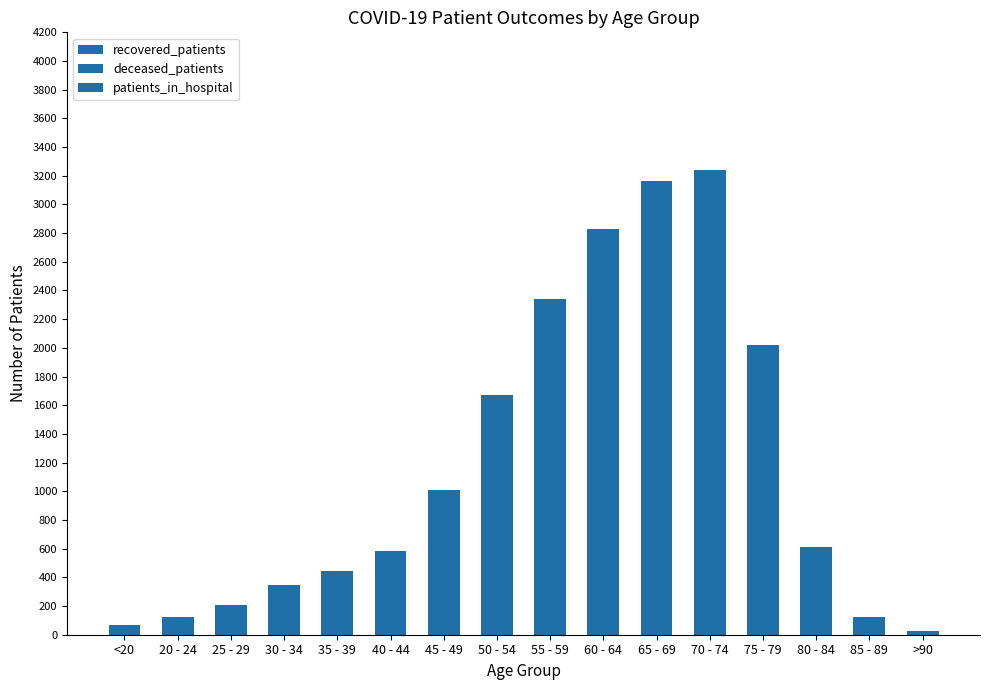

What is the average value of the deceased_patients series?

332